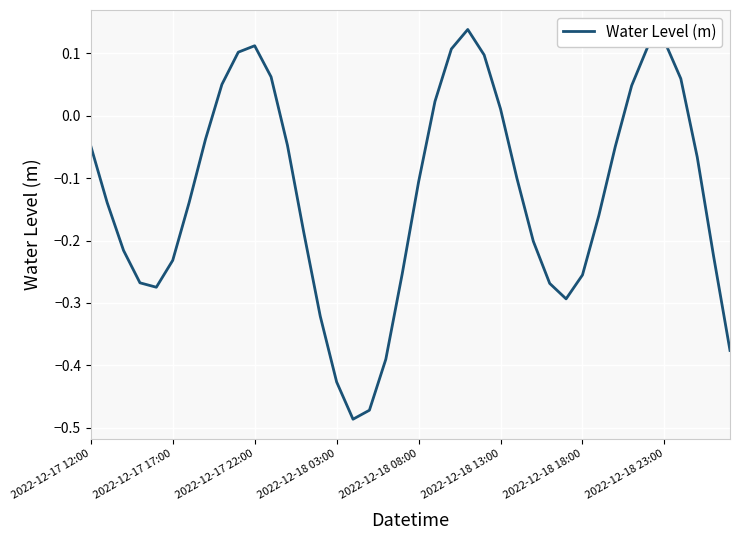

How many lines are shown in the chart?

1